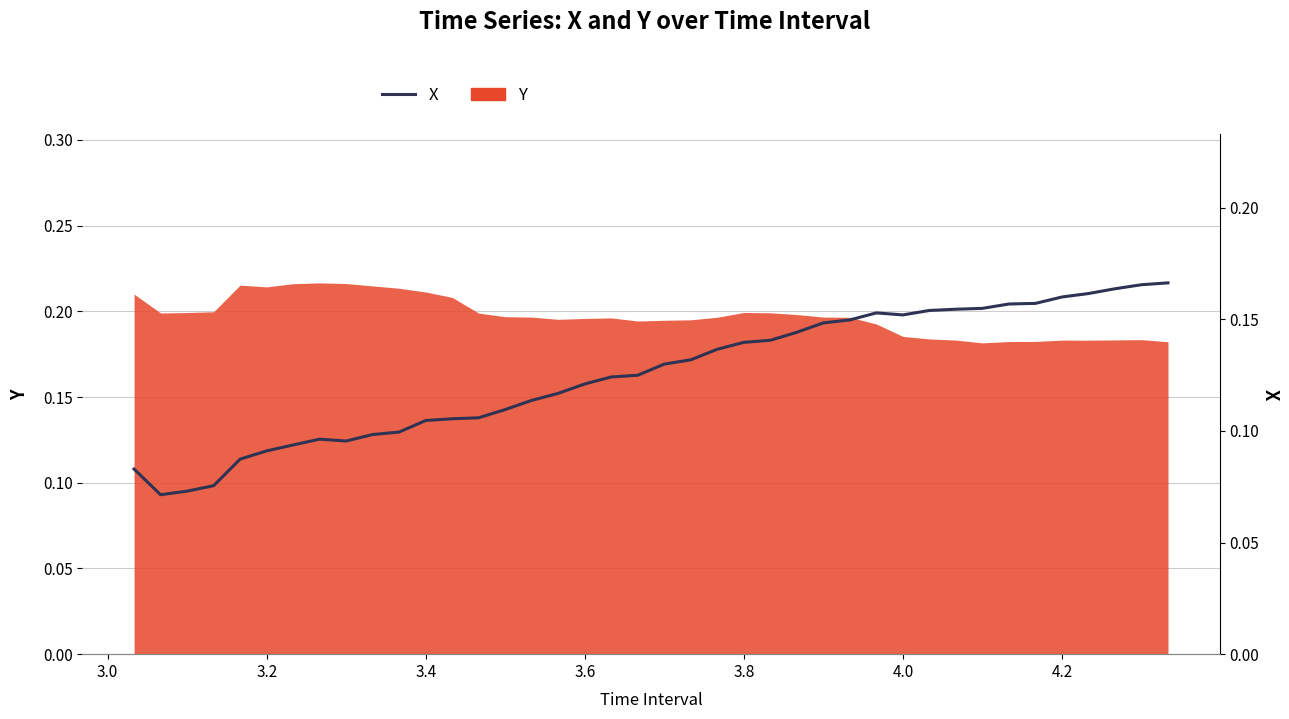

How many values are between 0 and 1?

40